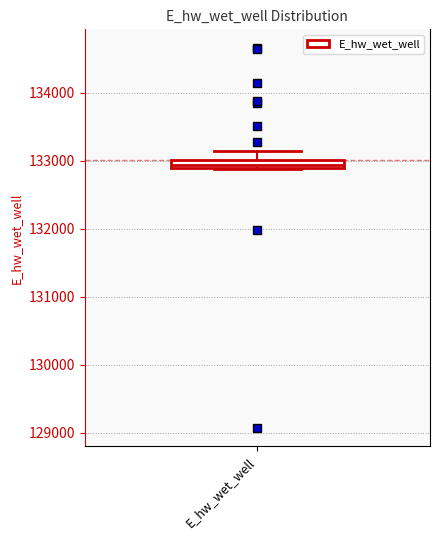

Where is the upper edge of the box for E_hw_wet_well on the y-axis? The values are not printed on the chart, so give them approximately, as read against the axis.

133000